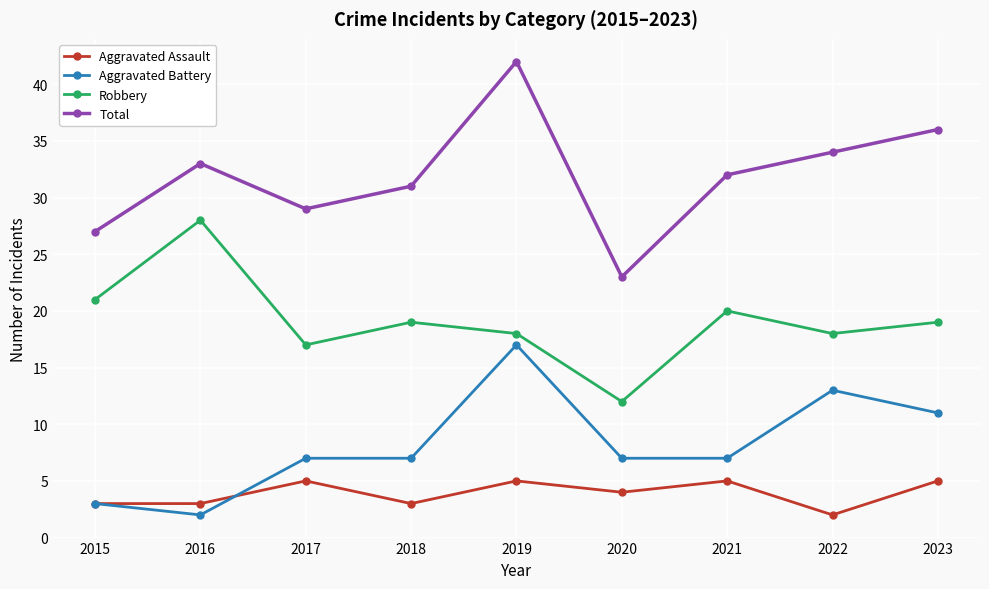

Rank the series at 2020 from highest to lowest value.

Total, Robbery, Aggravated Battery, Aggravated Assault